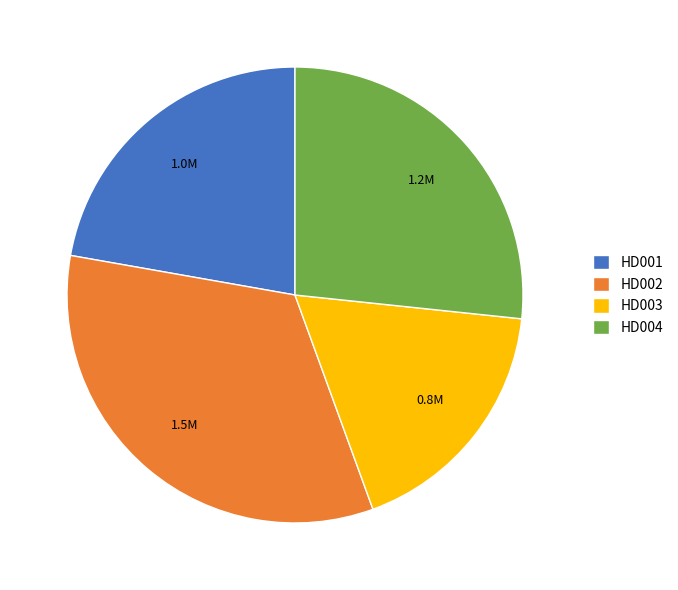

Rank the categories by value from lowest to highest.

HD003, HD001, HD004, HD002